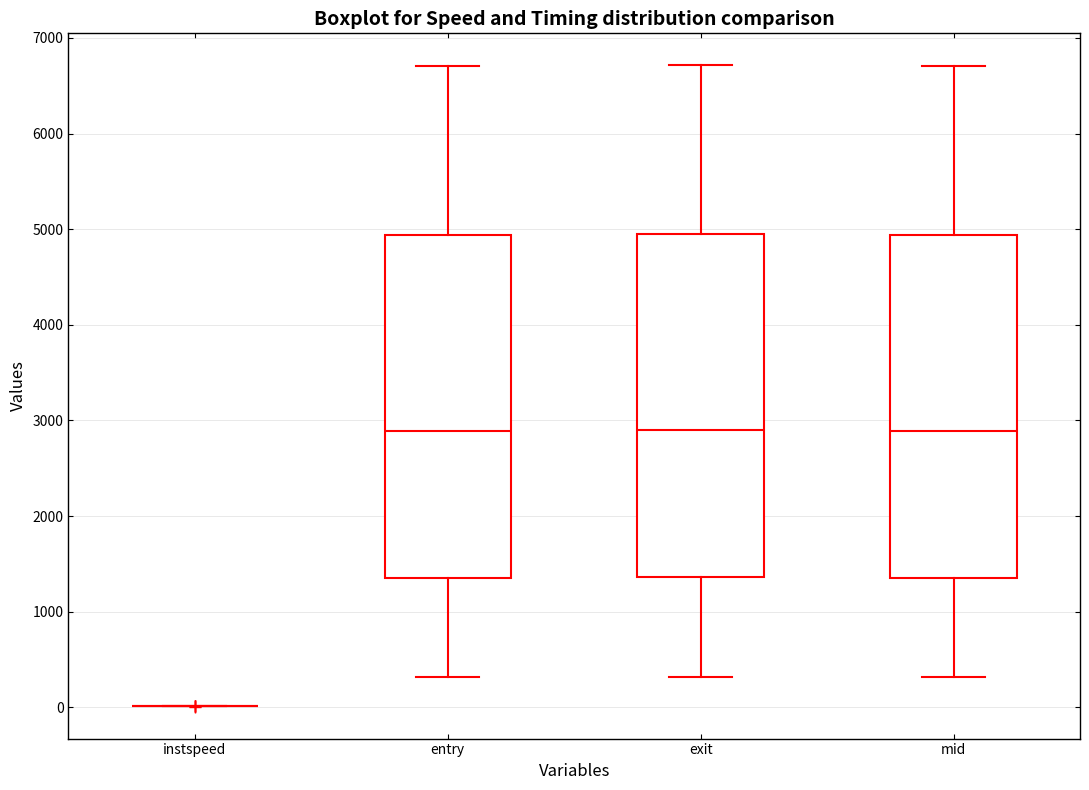

Reading left to right, read every box against the y-axis: the position of its median line, the range the box covers, and the ends of its whiskers. The values are not printed on the chart, so give them approximately, as read against the axis.

instspeed: box collapsed to a line at 0, whiskers 0 to 0
entry: median 2900, box 1400 to 4900, whiskers 300 to 6700
exit: median 2900, box 1400 to 5000, whiskers 300 to 6700
mid: median 2900, box 1400 to 4900, whiskers 300 to 6700